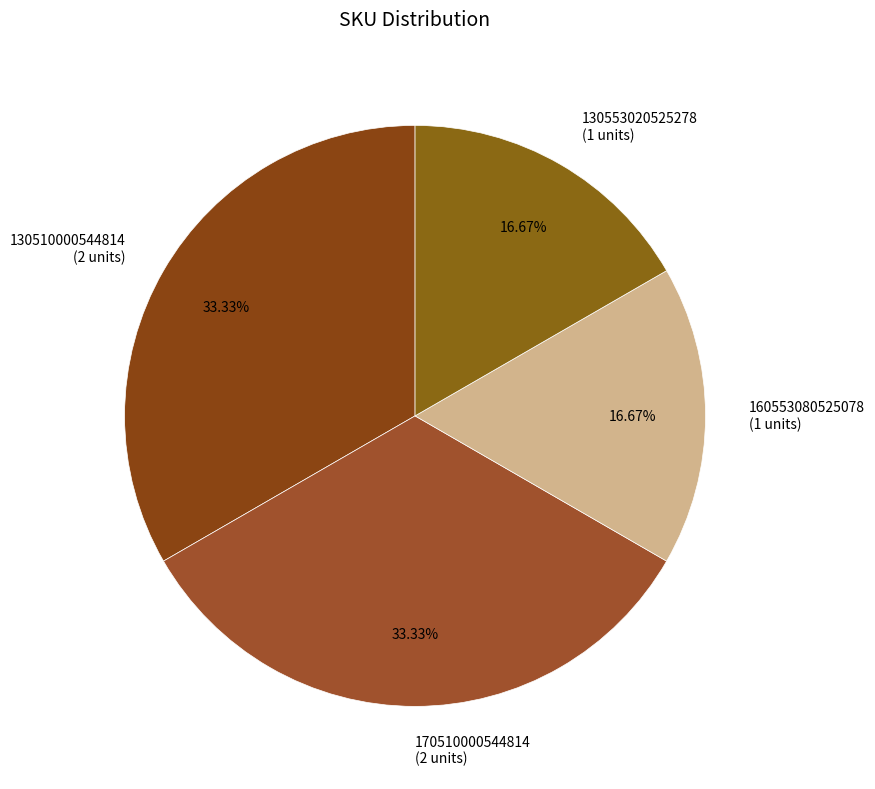

Between 160553080525078 (1 units) and 170510000544814 (2 units), which is larger?

170510000544814 (2 units)